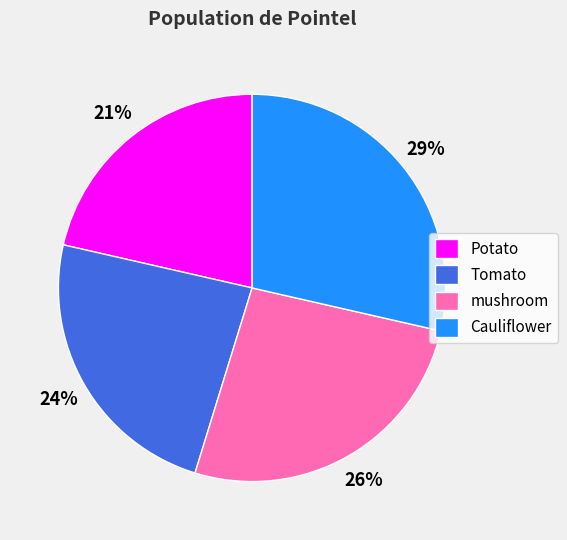

To the nearest percent, what is the difference between the mushroom and Tomato slice percentages?

2%